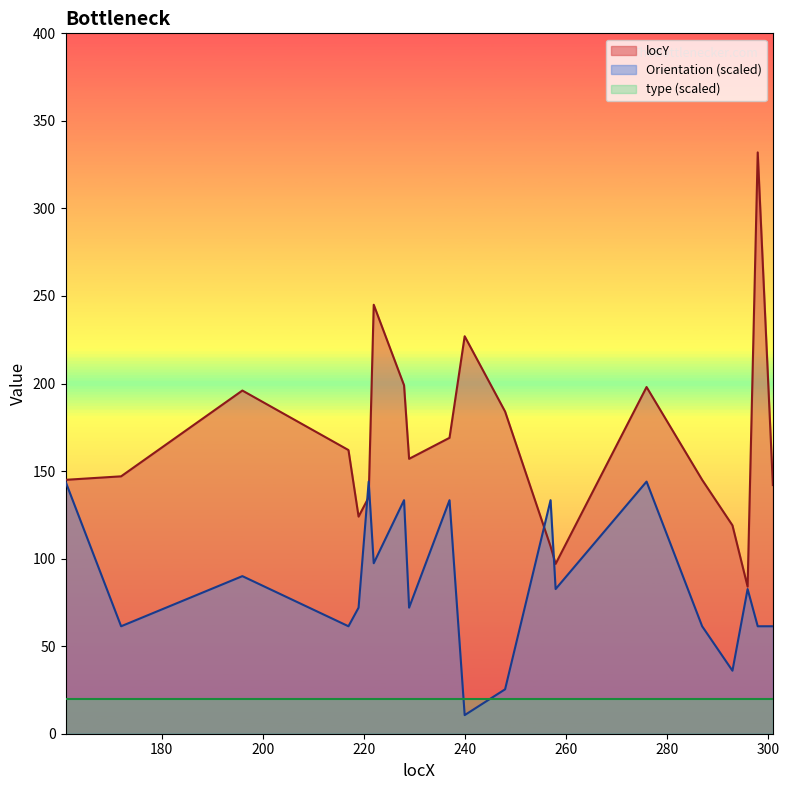

Where do locY and Orientation first cross each other?

219 and 221